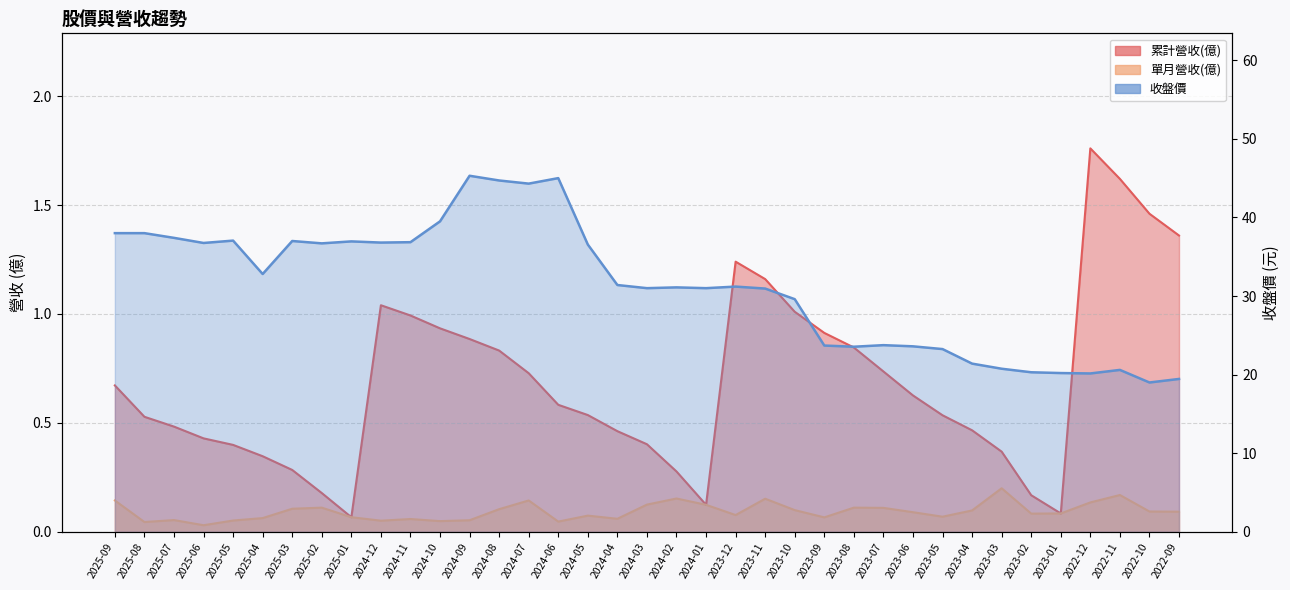

What is the average value of the 收盤價 series?

31.2